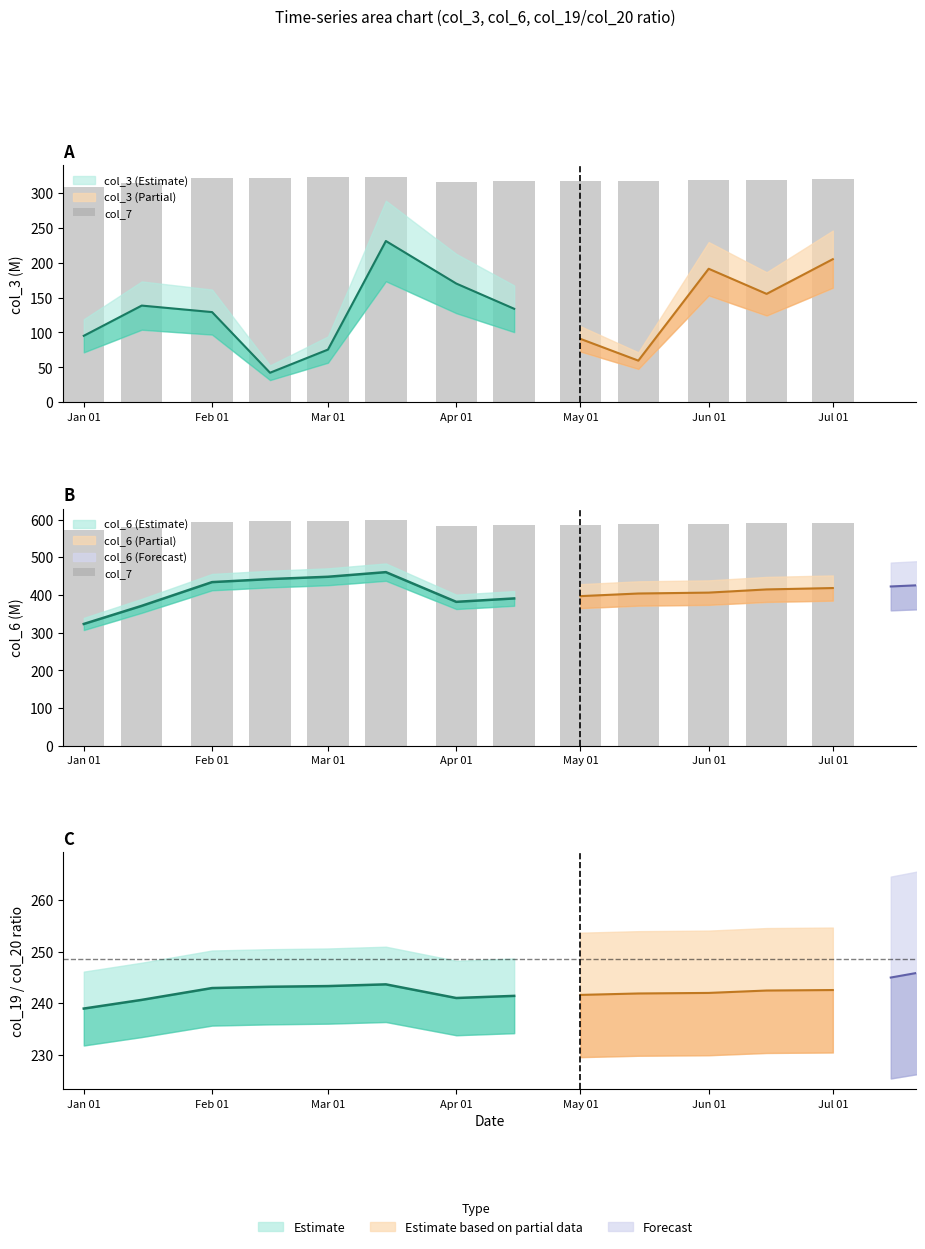

Are the bars horizontal?

No